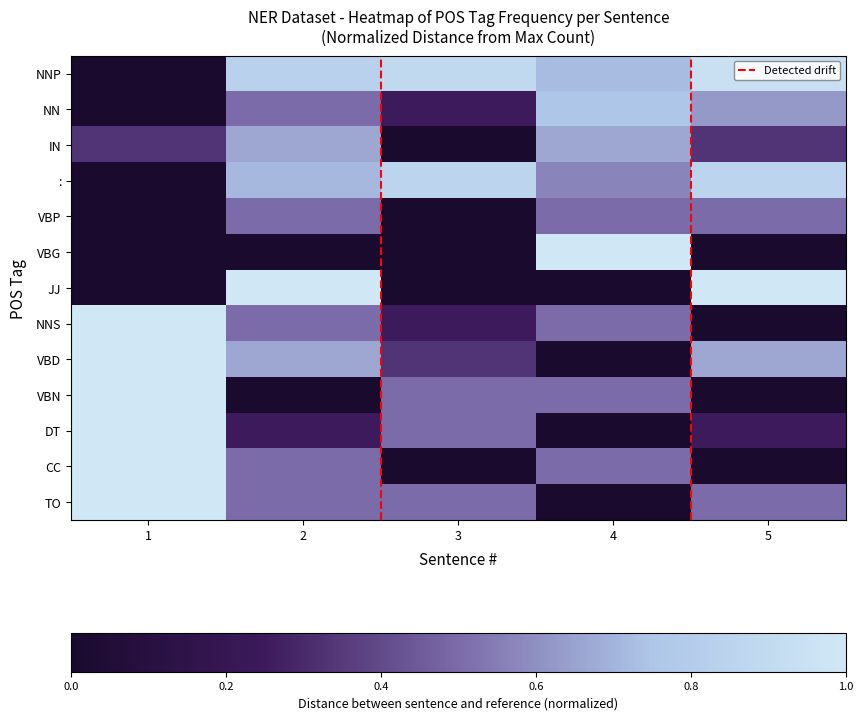

What is the difference between the maximum and minimum values in the NNP series?

0.9